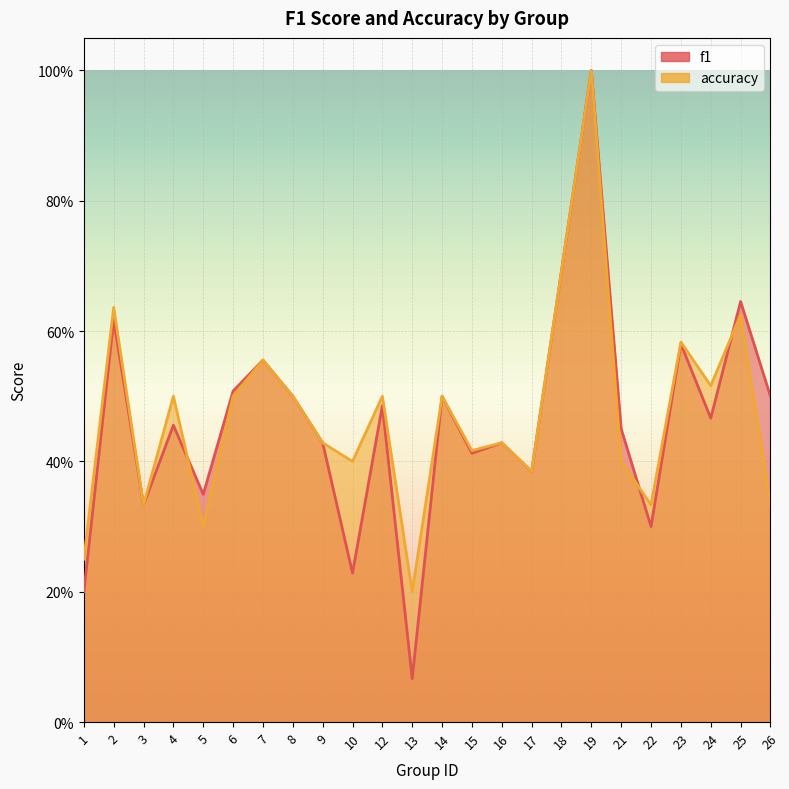

What is the maximum value shown in the chart?

1.0